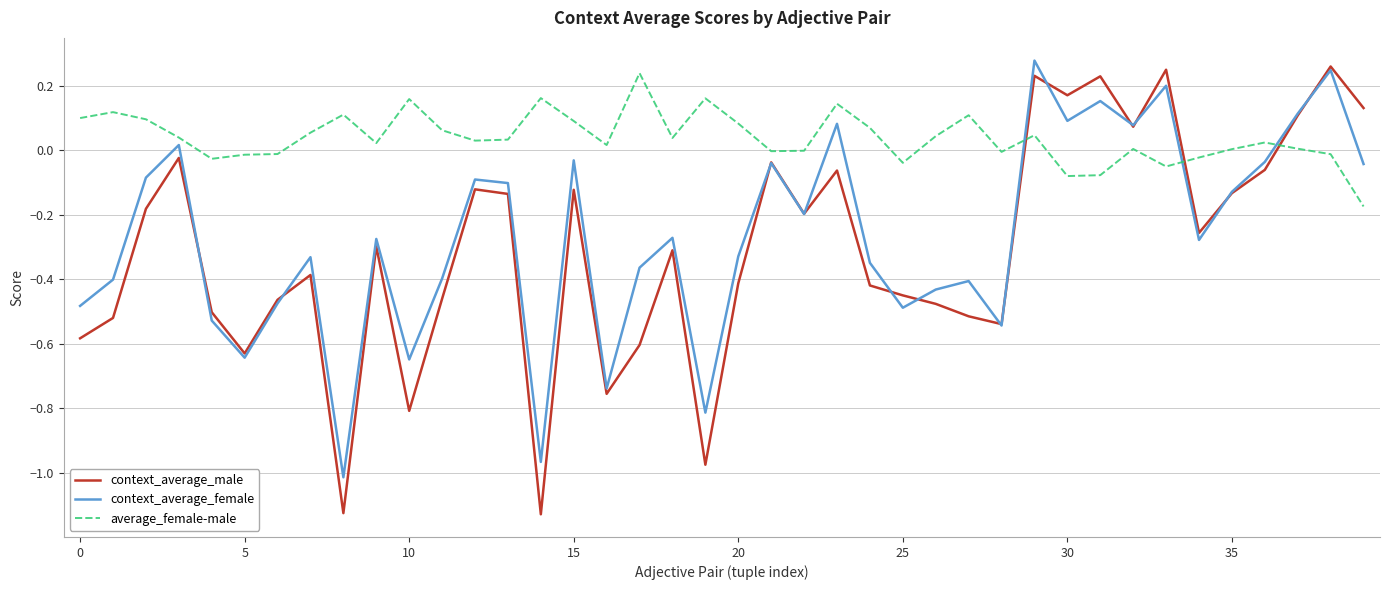

What is the difference between the maximum and minimum values in the context_average_male series?

1.4